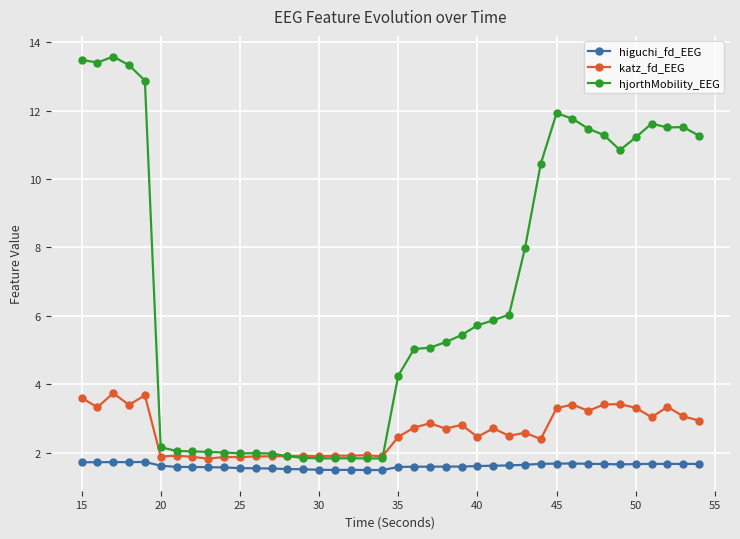

True or false: higuchi_fd_EEG and hjorthMobility_EEG intersect in this chart.

False